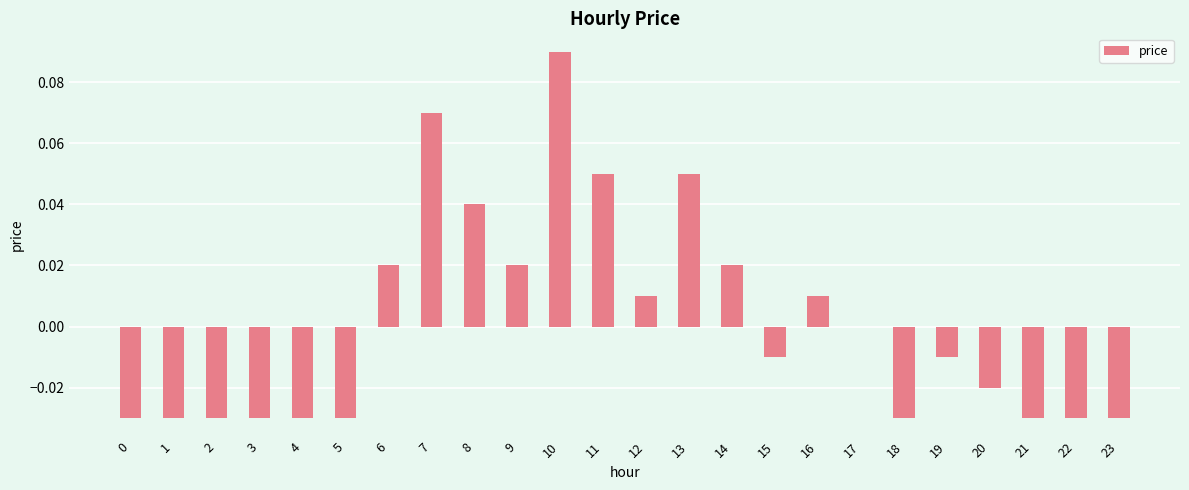

At which category does the chart reach its peak across all series?

10